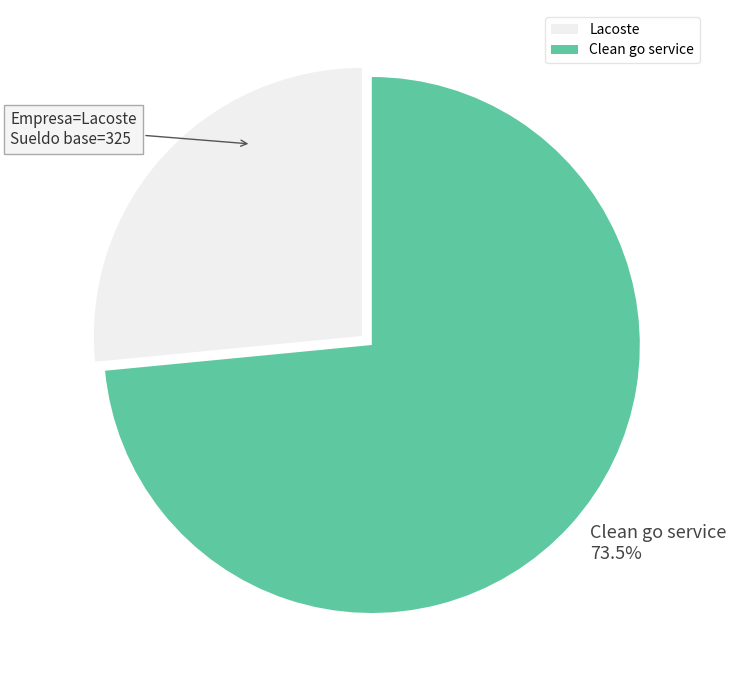

What percentage is NOT represented by Lacoste?

73.5%